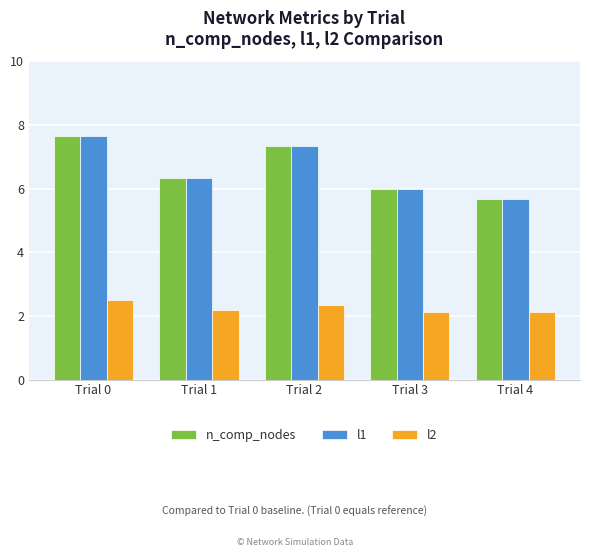

Reading right to left, extract all data points from this chart.

n_comp_nodes: 5.7	6.0	7.3	6.3	7.7
l1: 5.7	6.0	7.3	6.3	7.7
l2: 2.1	2.1	2.4	2.2	2.5